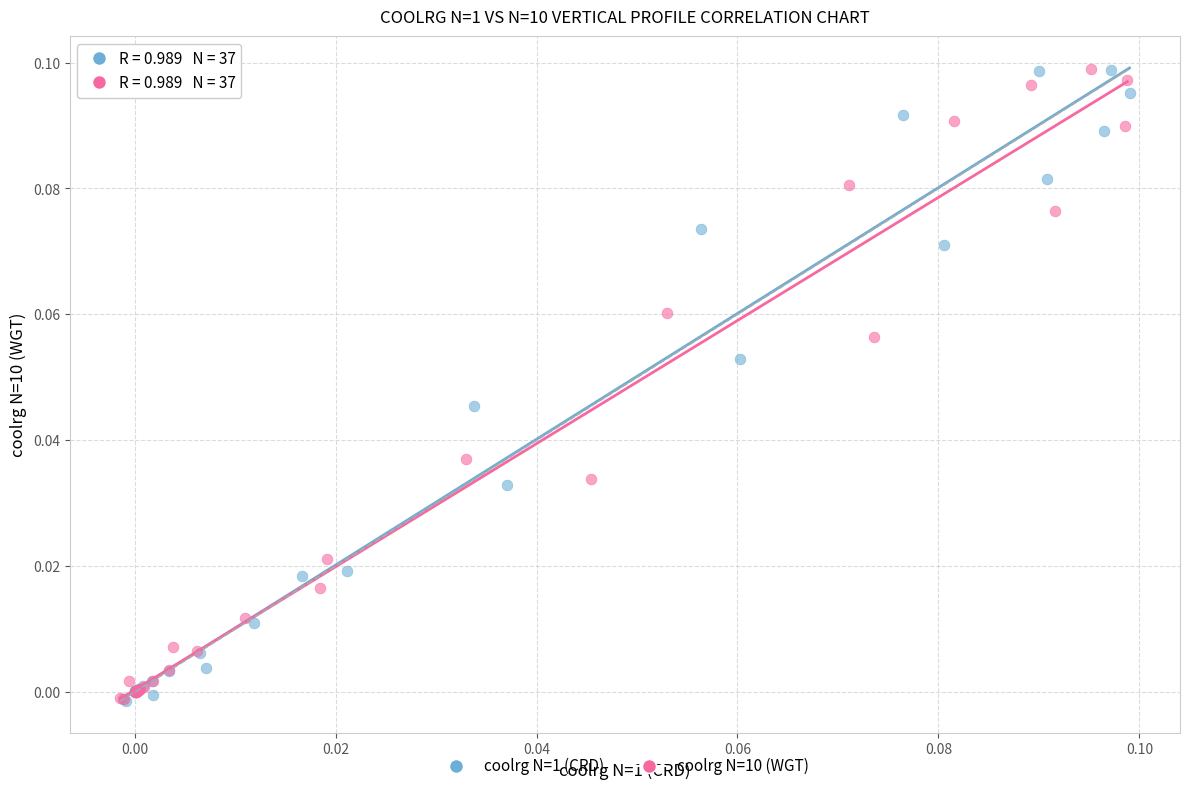

What are all the series names shown in the legend?

coolrg N=1 (CRD), coolrg N=10 (WGT)